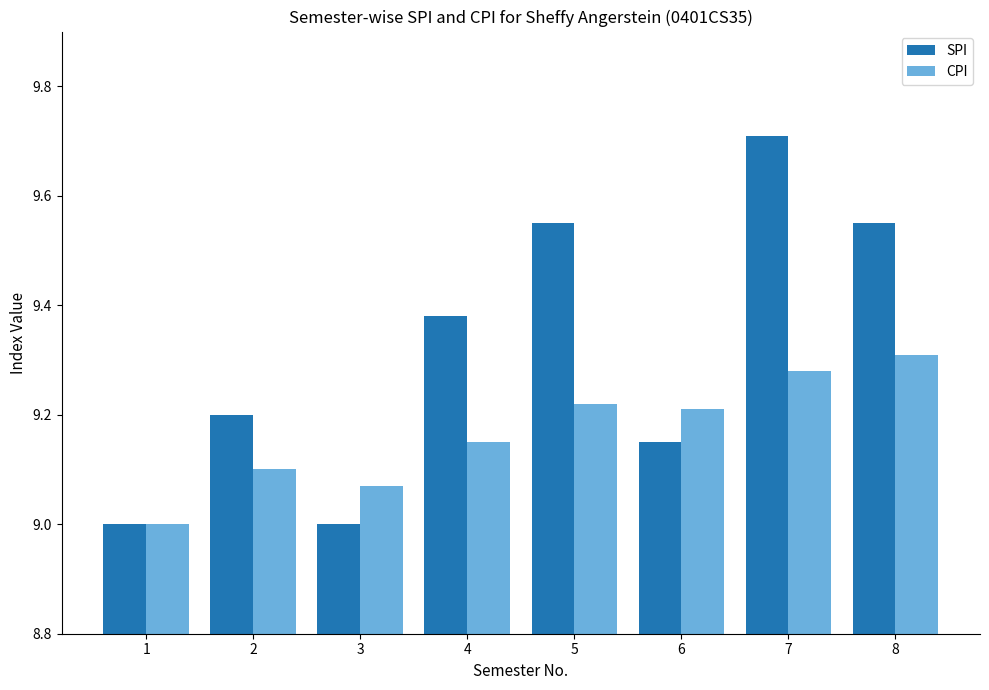

What is the sum of the SPI values at 5 and 4?

18.9